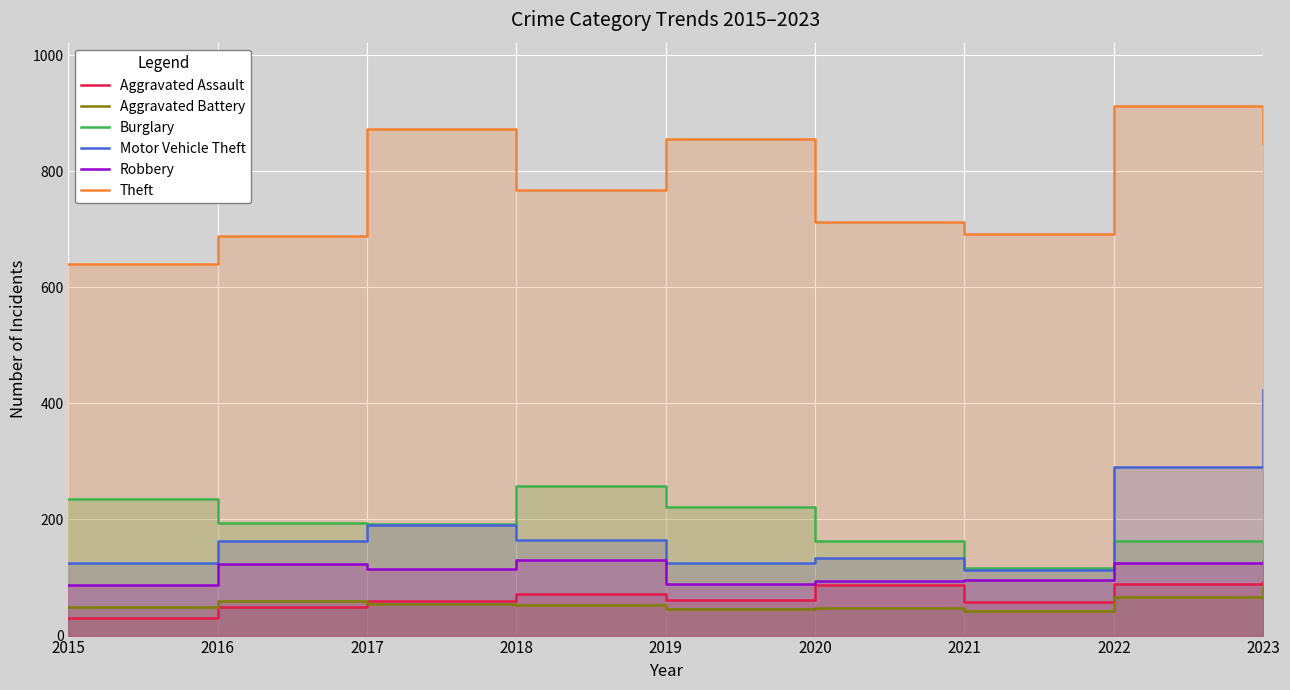

List the labels in order of Robbery value, largest first.

2018, 2023, 2022, 2016, 2017, 2021, 2020, 2019, 2015